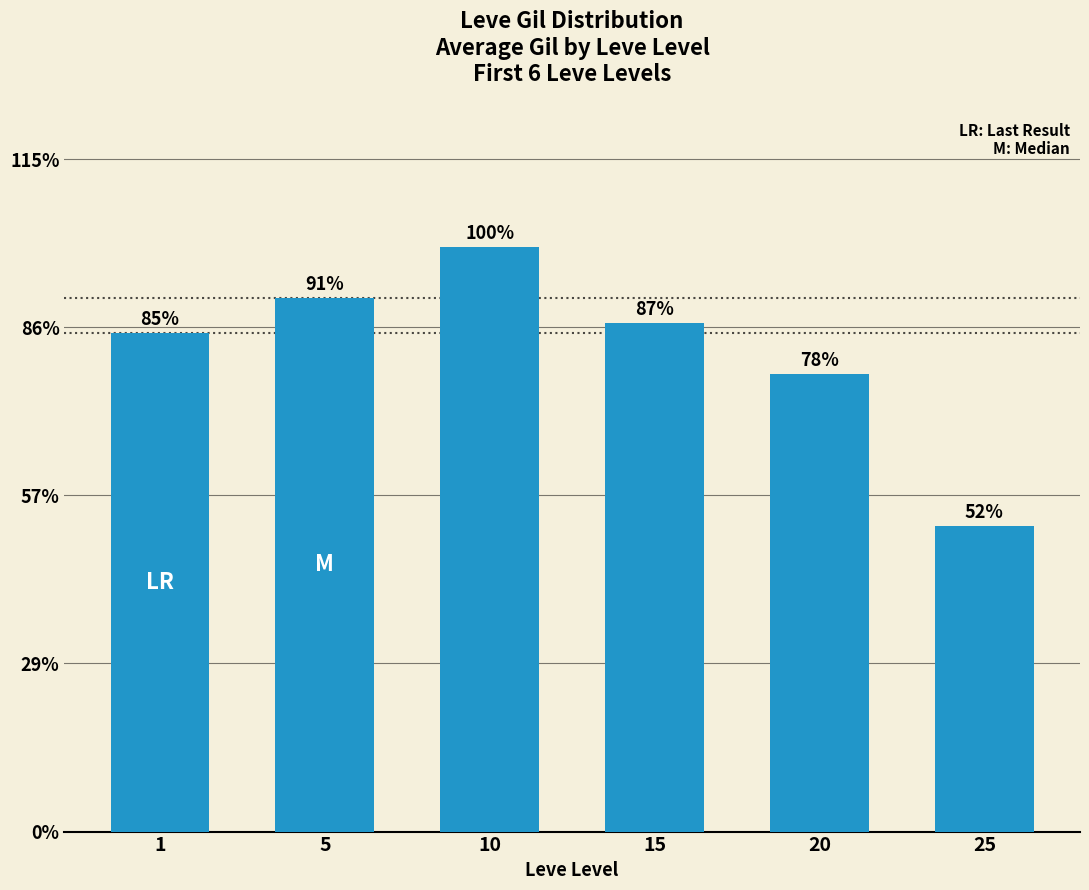

Are the bars horizontal?

No